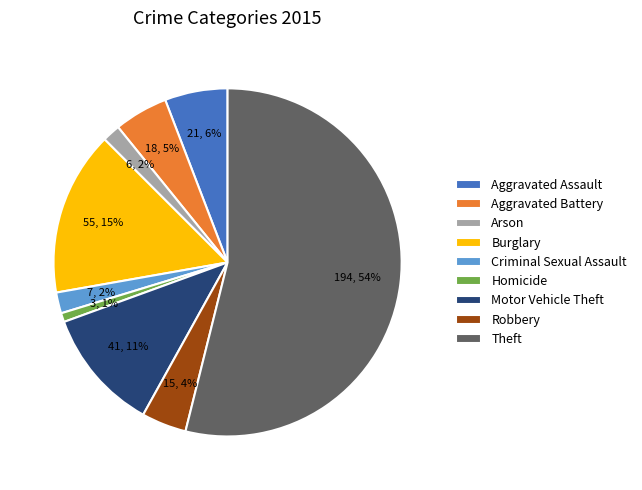

Is Theft the majority of the pie?

Yes